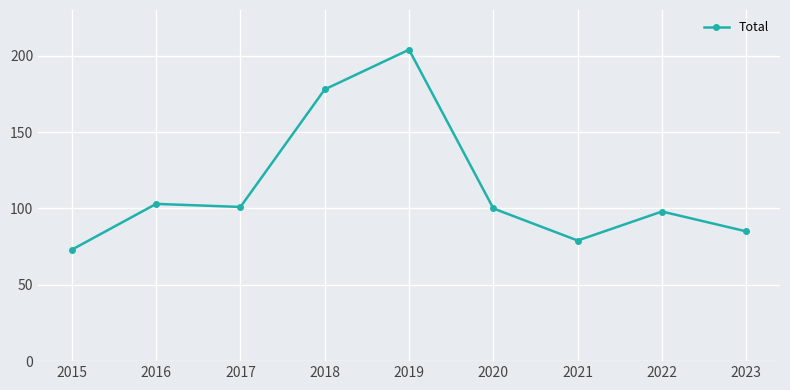

True or false: the data shows 54 at 2020.

False